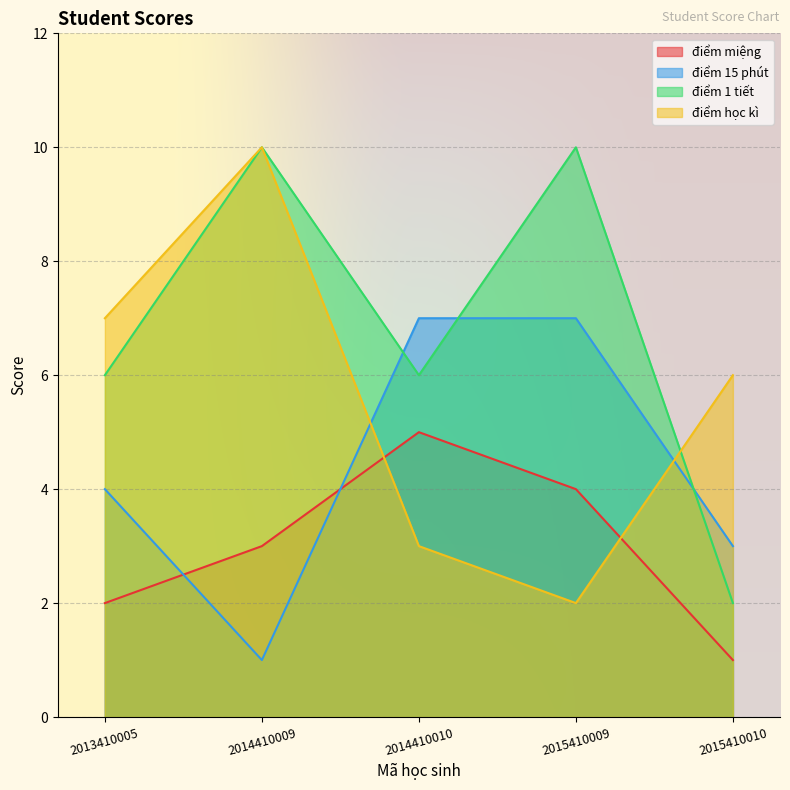

True or false: điểm học kì has a value of 6 at 2015410010.

True